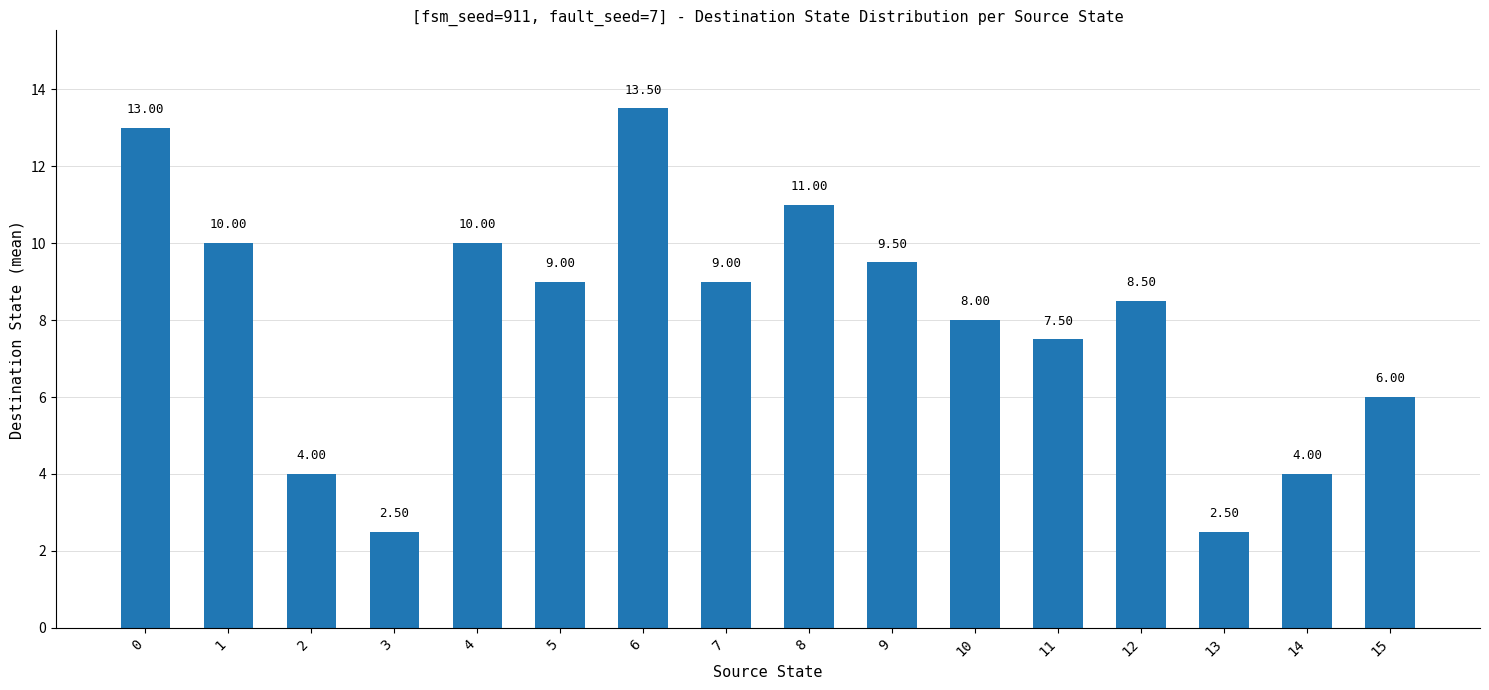

What is the greatest value displayed?

13.5